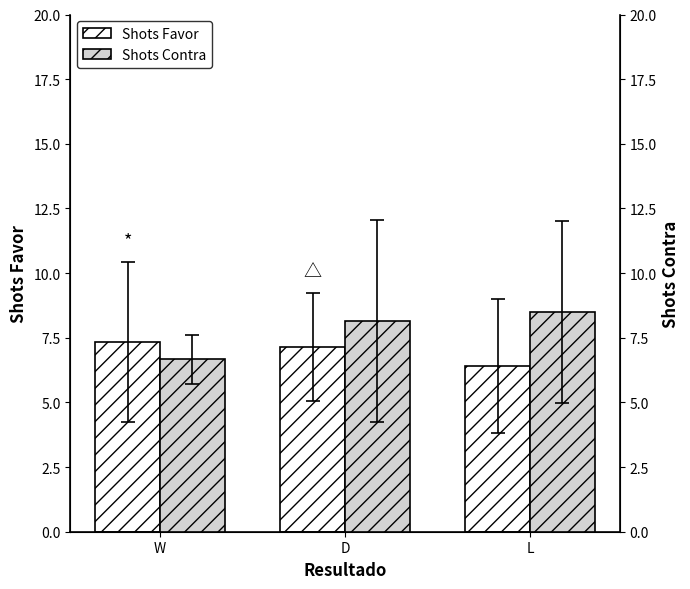

Rank the series by their average value, from highest to lowest.

Shots Contra, Shots Favor